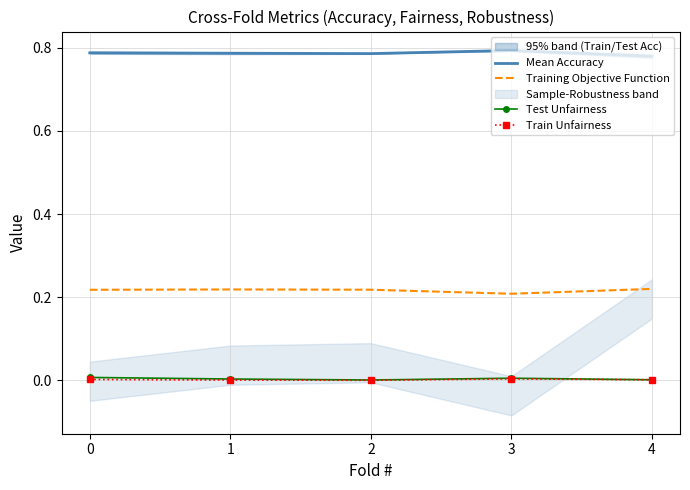

Reading left to right, extract all data points from this chart.

Mean Accuracy: 0.8	0.8	0.8	0.8	0.8
Training Objective Function: 0.2	0.2	0.2	0.2	0.2
Test Unfairness: 0.0	0.0	0.0	0.0	0.0
Train Unfairness: 0.0	0.0	0.0	0.0	0.0